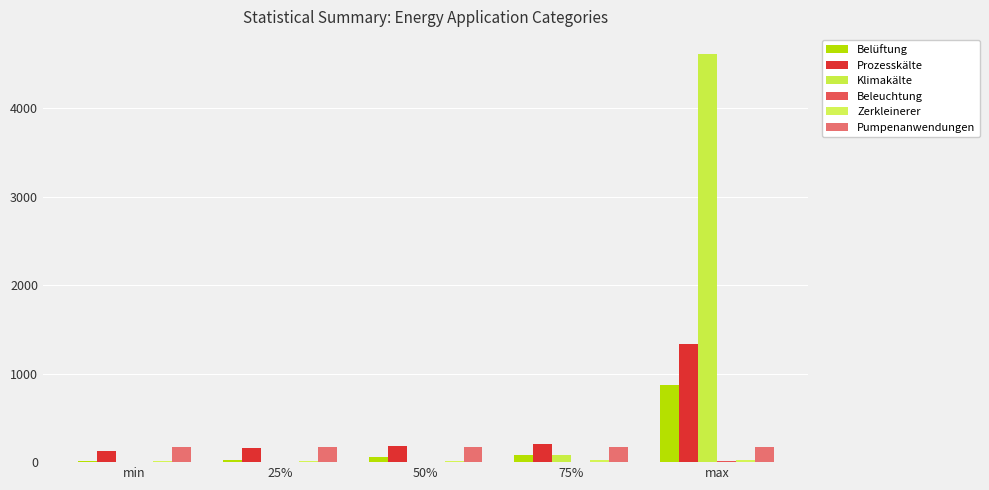

What is the difference between the maximum and minimum values in the Klimakälte series?

4605.5